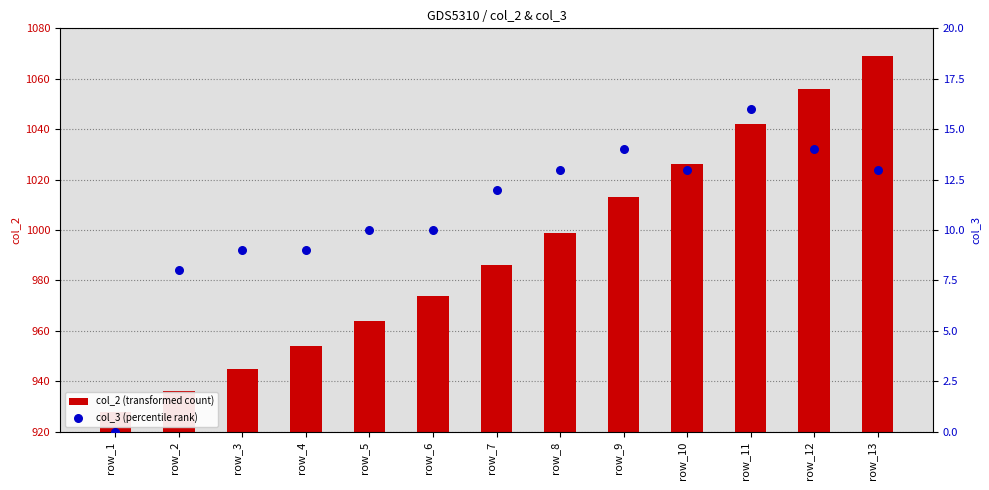

Which series contains the highest Y value?

col_2 (transformed count)